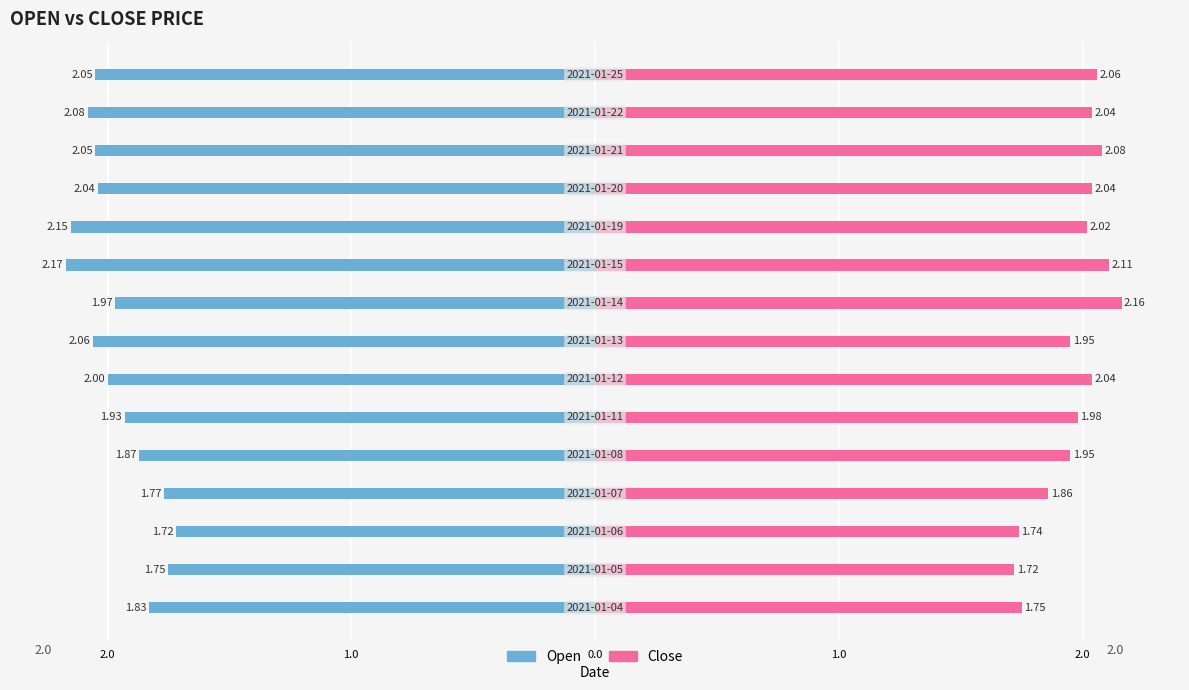

Which series has the widest spread of values?

Open